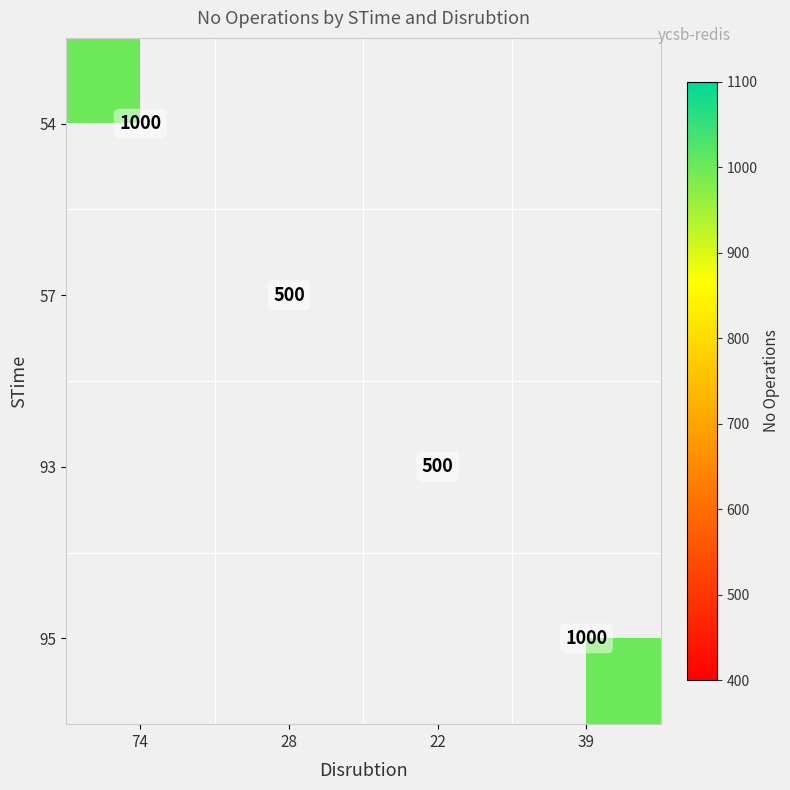

Is the value of 57 at 28 greater than the value of 54 at 74?

No